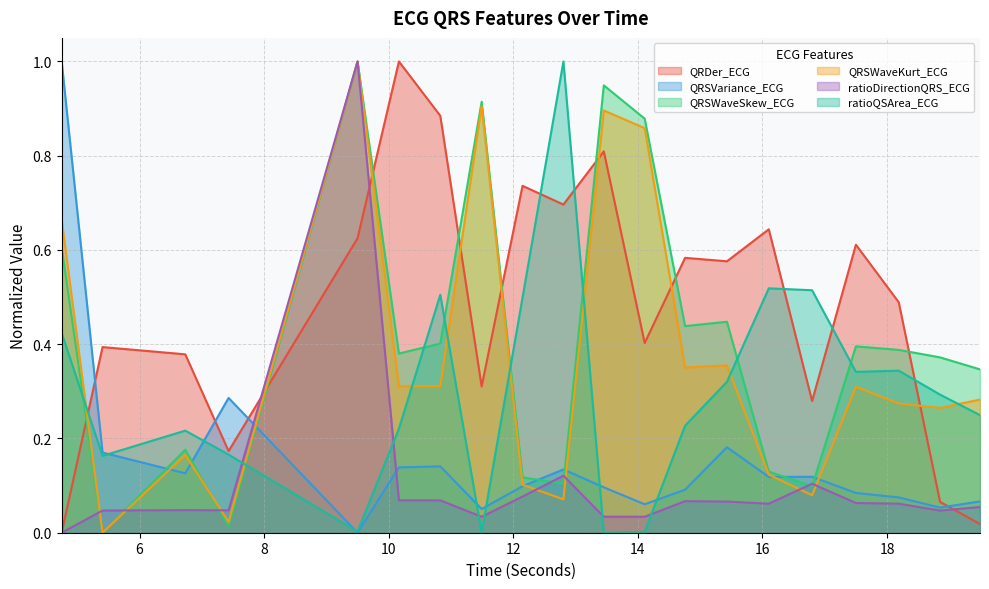

Which series has the largest total across all categories?

QRDer_ECG